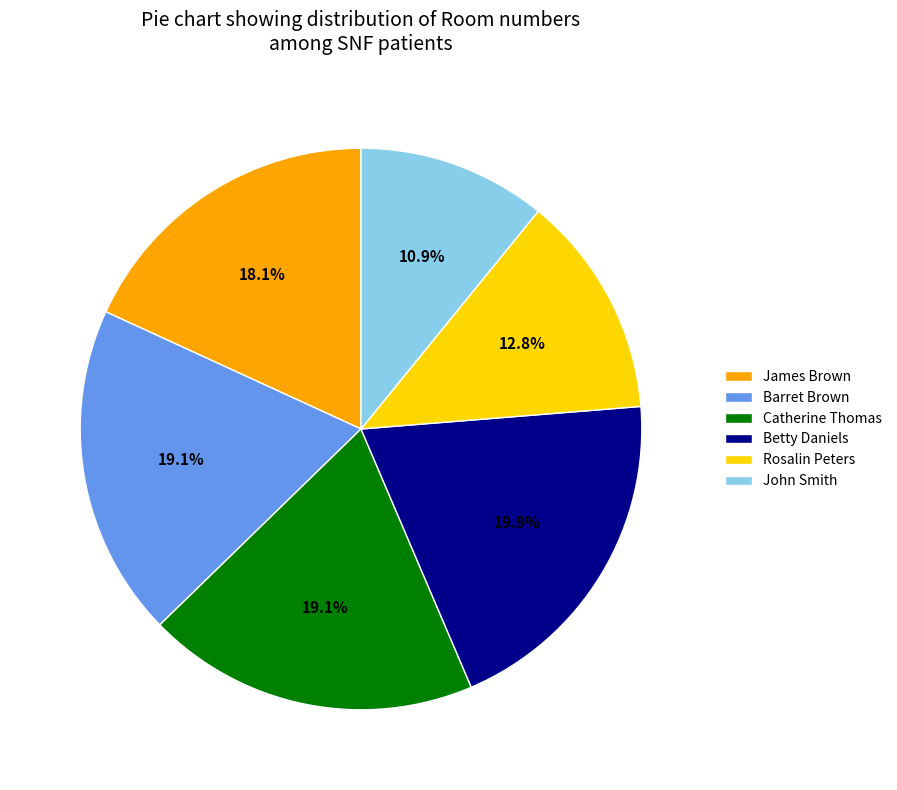

To the nearest percent, what is the difference between the largest and smallest slice percentages?

9%